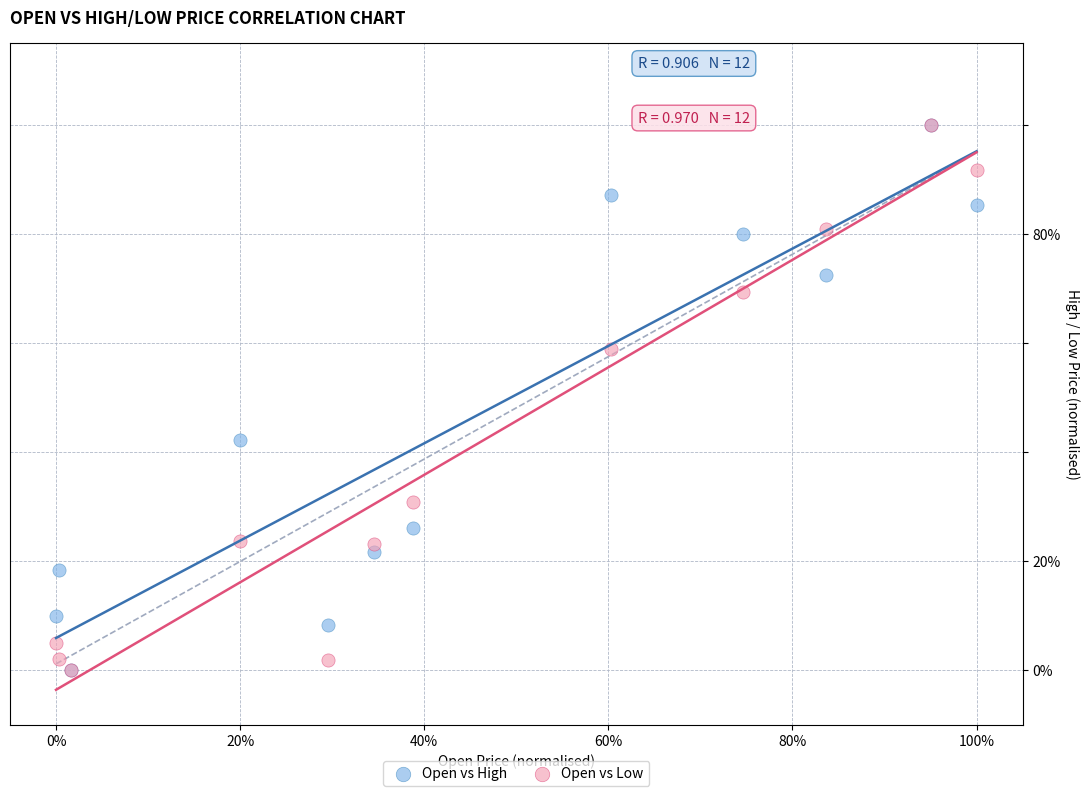

What are all the series names shown in the legend?

Open vs High, Open vs Low